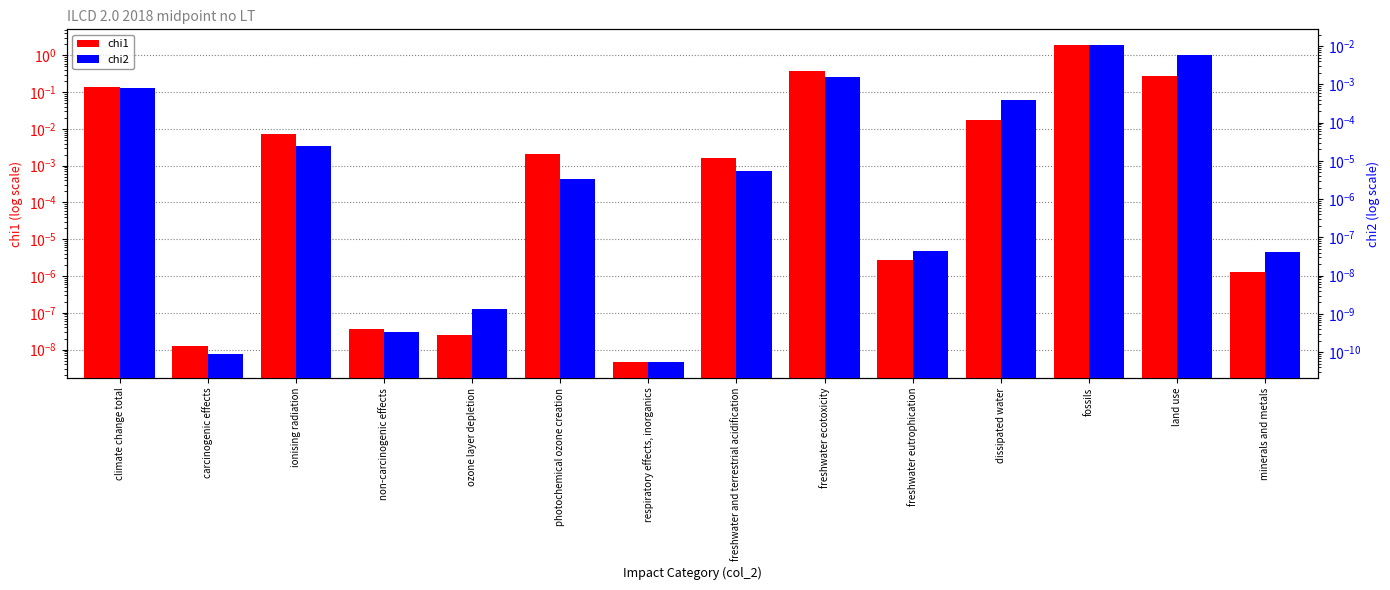

Does the chart contain any negative values?

No